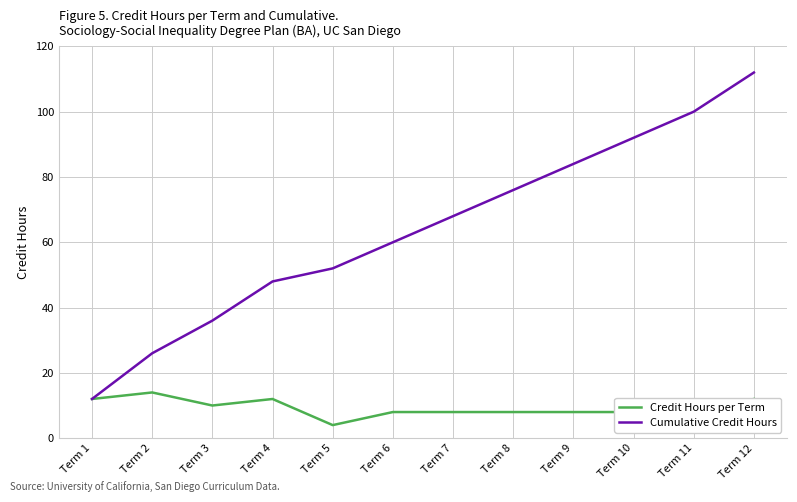

Read the Credit Hours per Term value at Term 4, to the nearest 10.

10